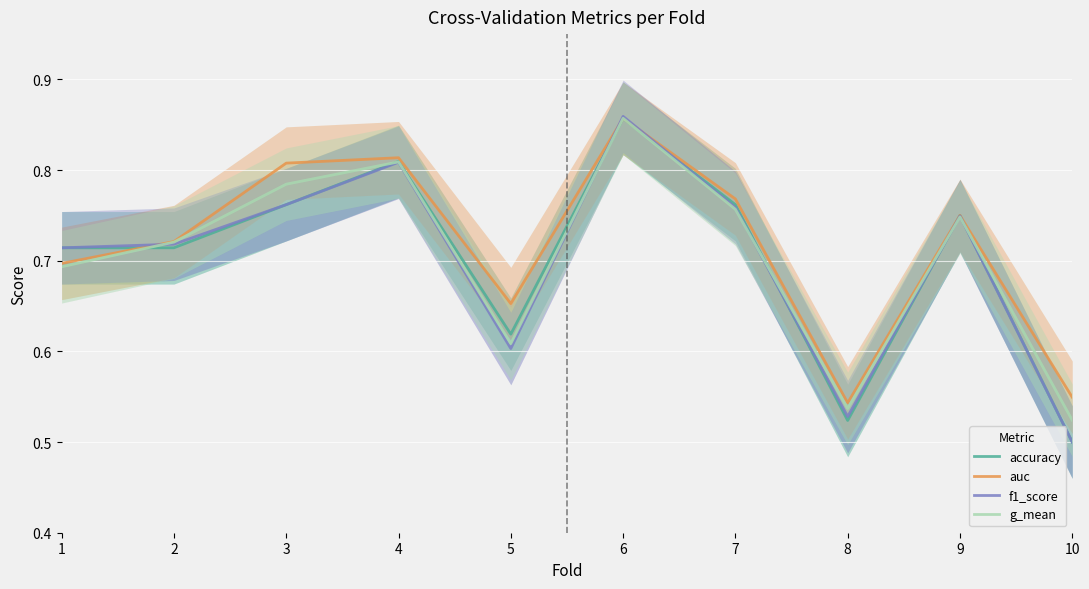

At 4, list the series in order from smallest to largest.

f1_score, g_mean, accuracy, auc